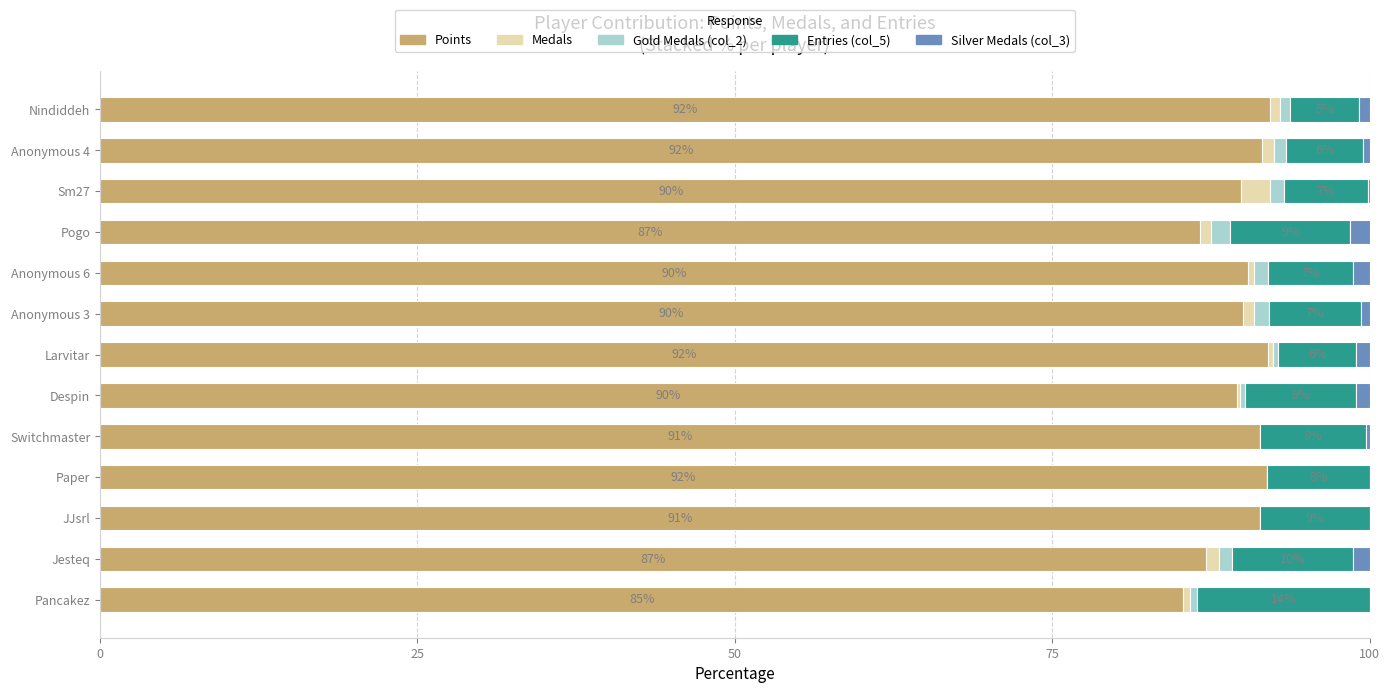

Is it true that Points equals 91.4 at JJsrl?

True